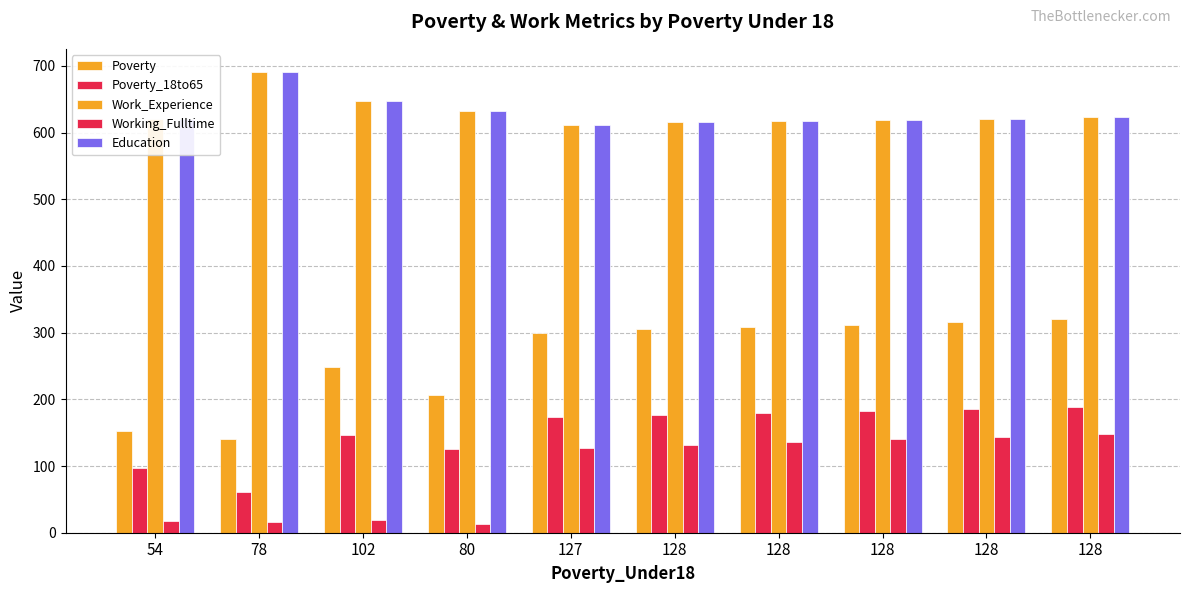

Where does the Working_Fulltime series first go above 132?

128